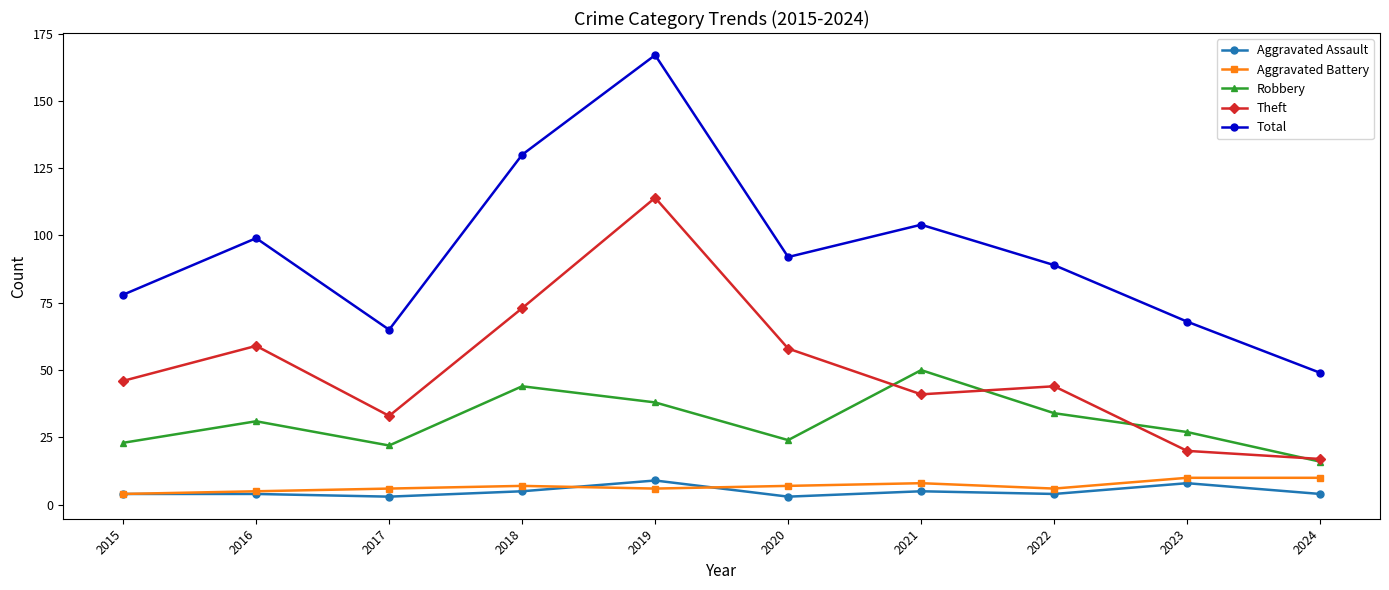

True or false: Robbery and Total cross at least once.

False